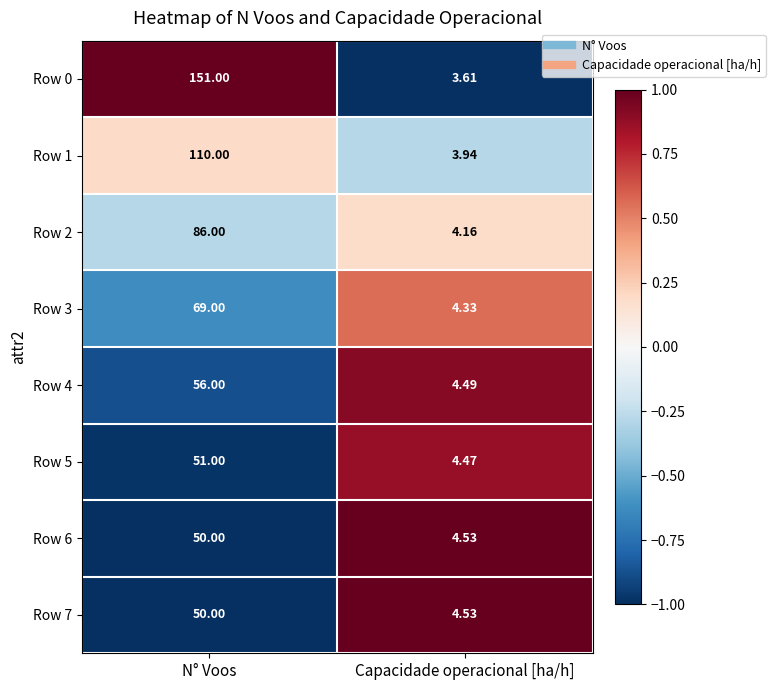

Where is Row 1 nearest to the value 56?

Capacidade operacional [ha/h]